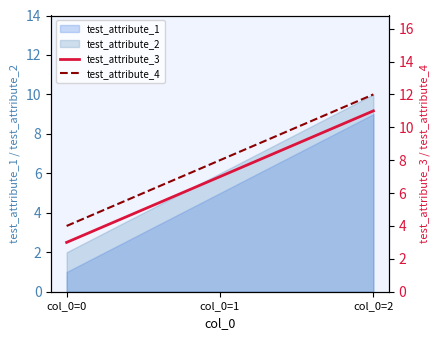

True or false: test_attribute_1 has a value of 3 at col_0=2.

False